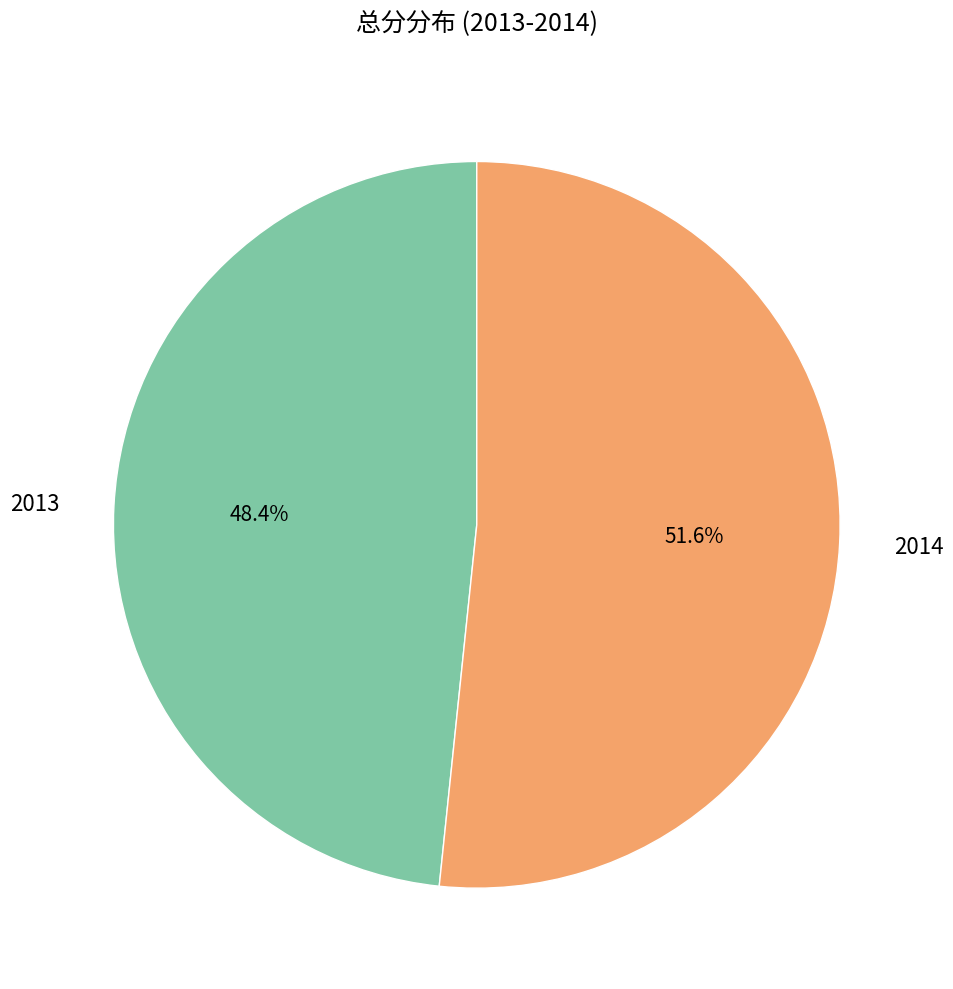

Combined, what portion of the pie is 2014 and 2013?

100.0%